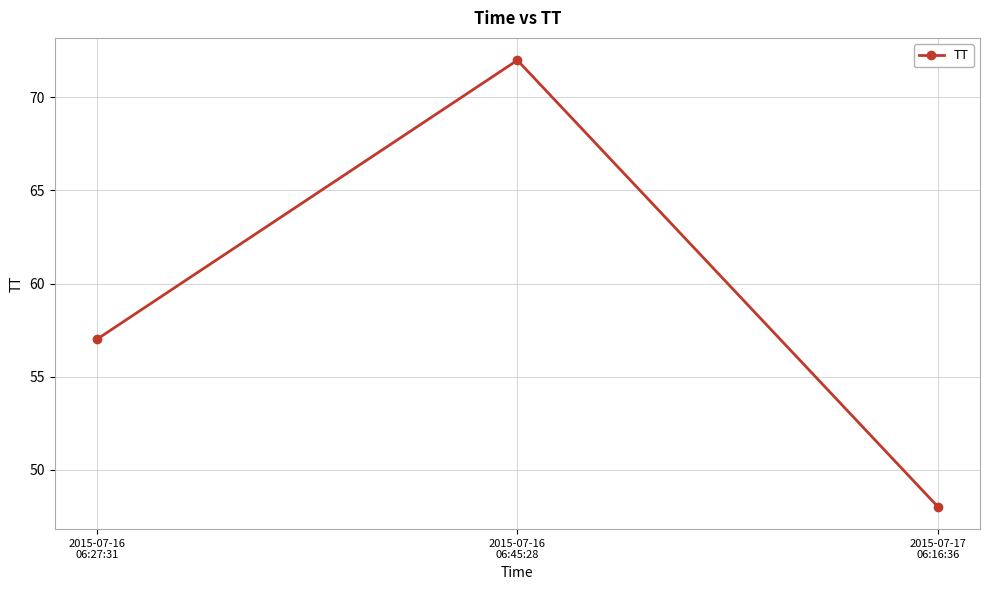

Reading left to right, transcribe all the data shown in this chart.

57	72	48